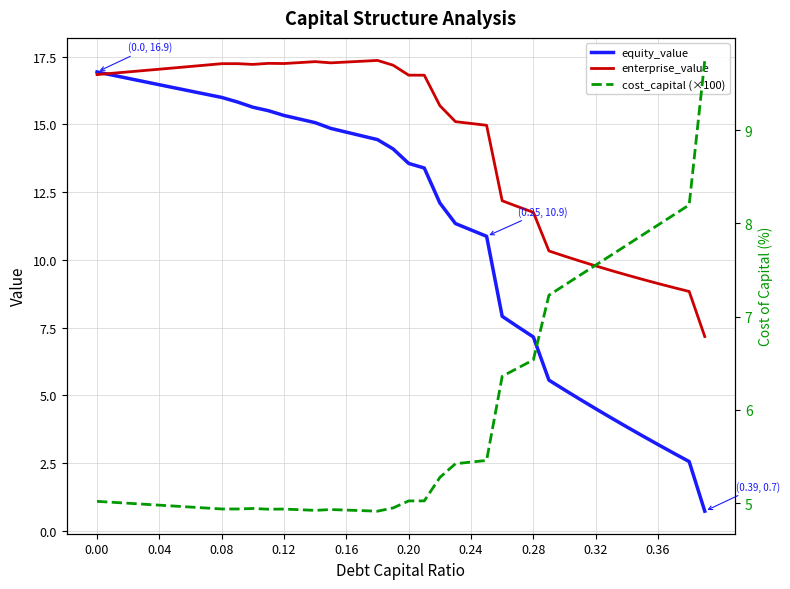

Rank the series by their maximum value, from highest to lowest.

enterprise_value, equity_value, cost_capital (×100)